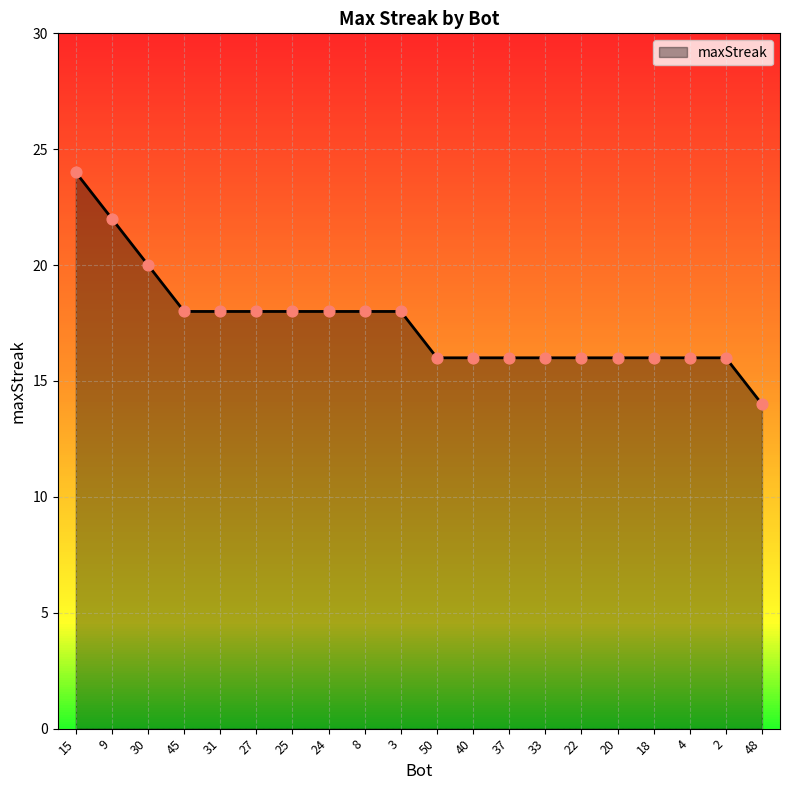

What is the change in value from 31 to 22?

-2